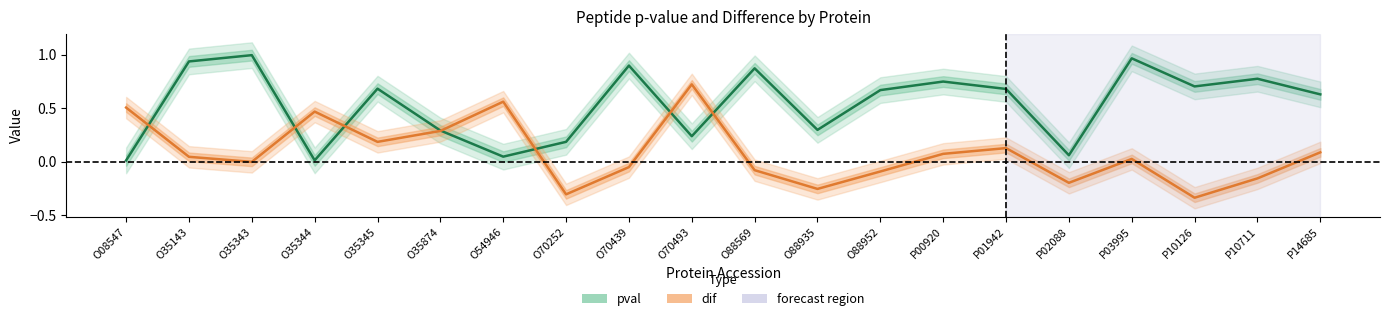

Is the value of pval at O35343 greater than the value of dif at P14685?

Yes